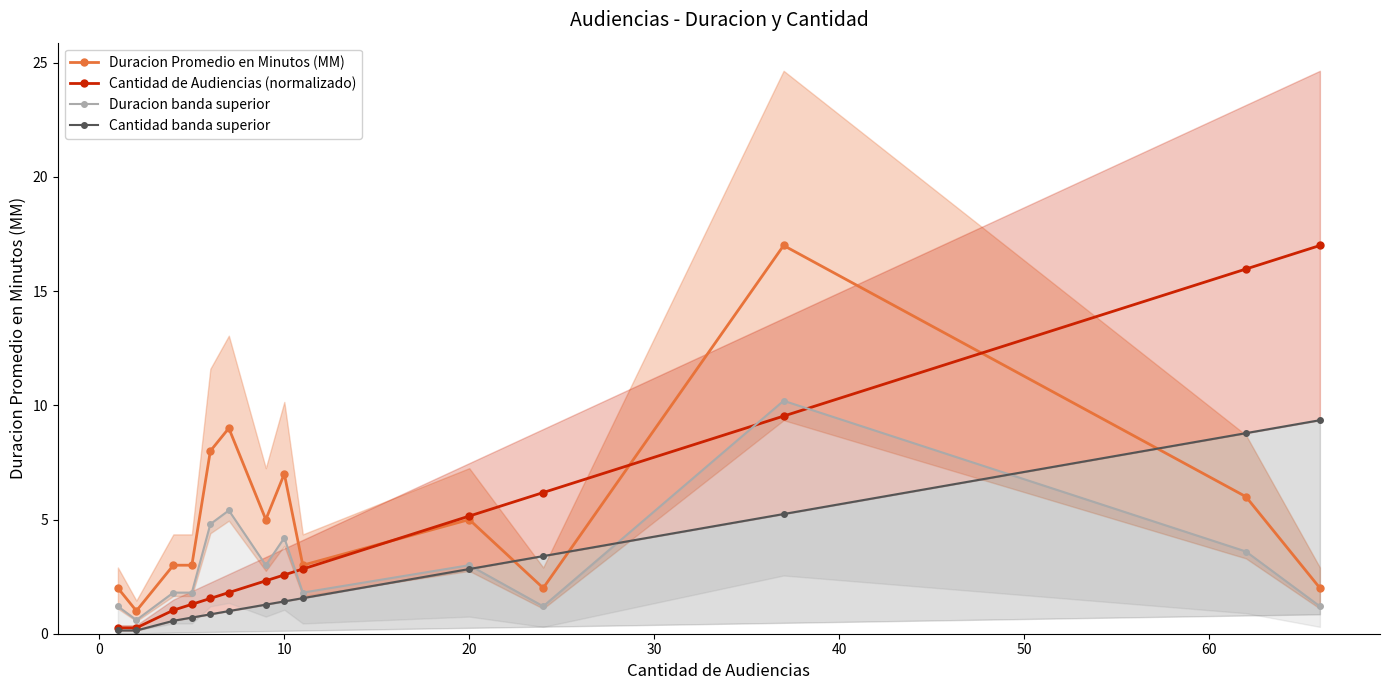

What is the value of the Cantidad banda superior point at the 7th from the left?

1.3